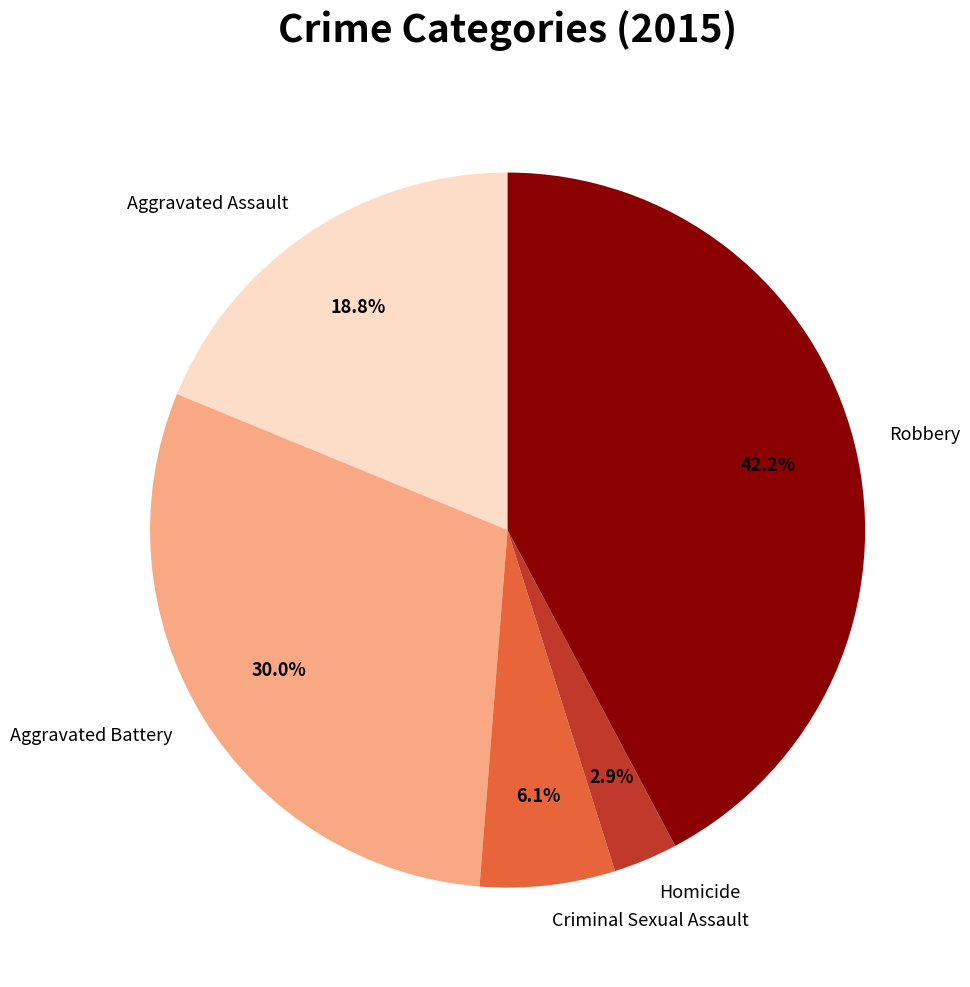

To the nearest percent, what portion does Aggravated Battery represent?

30%